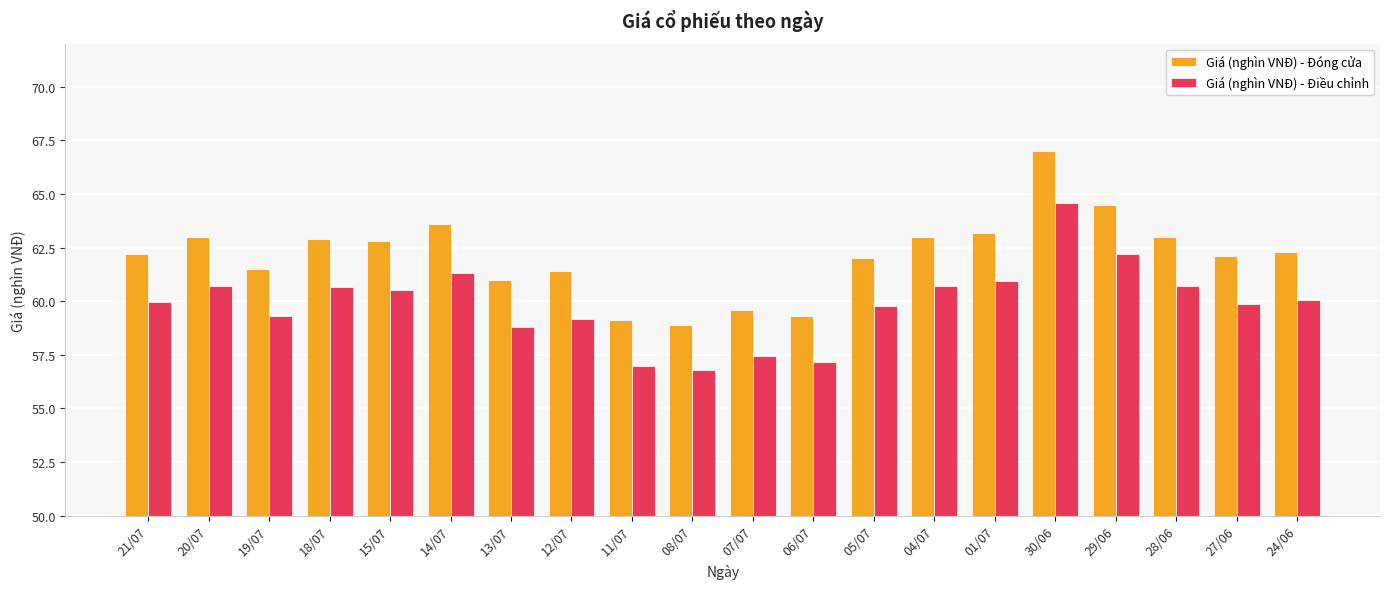

The value of Giá (nghìn VNĐ) - Đóng cửa at 20/07 is 18.9. True or false?

False